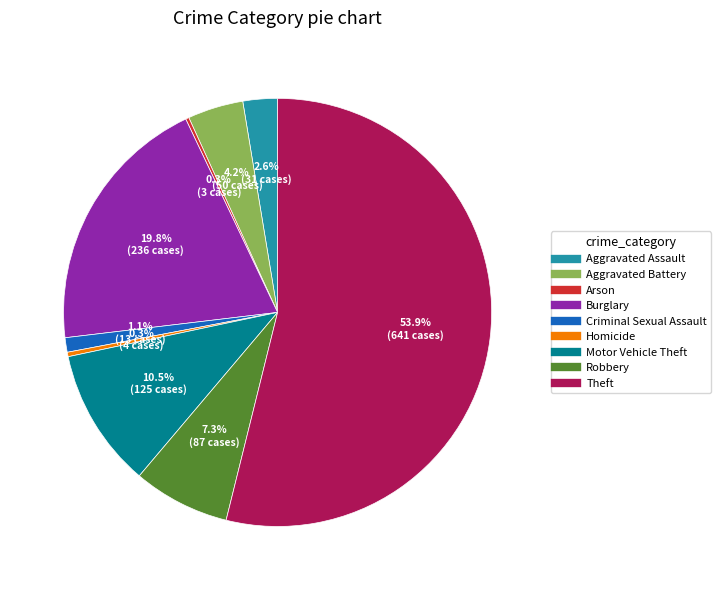

Does any single category account for the majority?

Yes